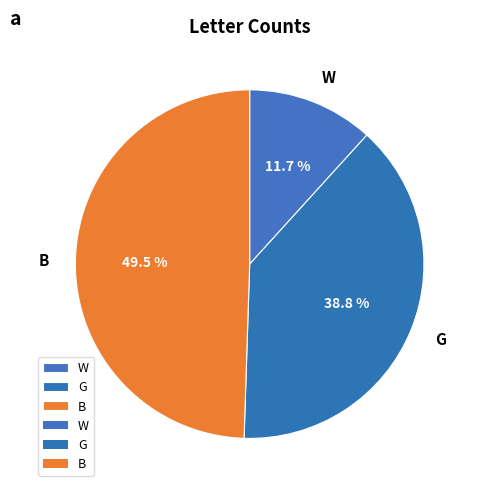

Combined, do W and G account for over 50%?

Yes